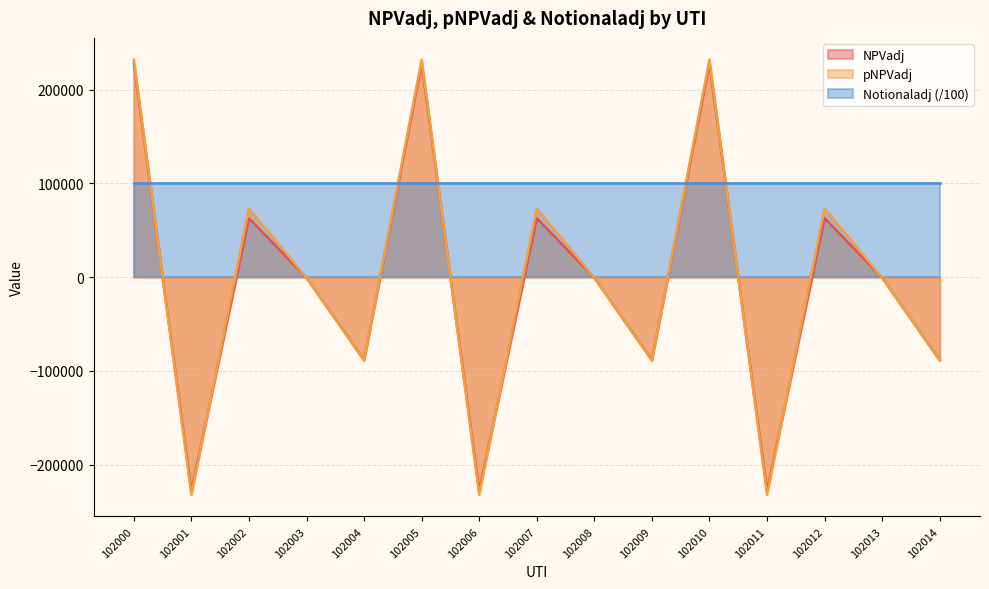

True or false: Notionaladj (/100) and NPVadj intersect in this chart.

True